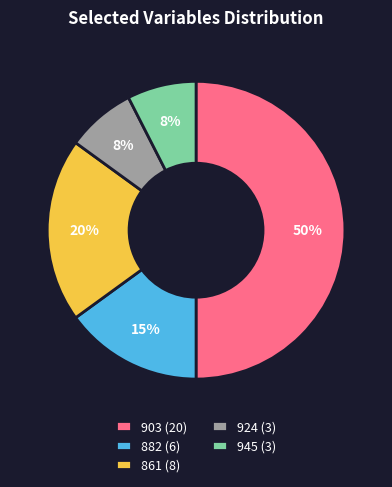

Is the sum of 861 (8) and 882 (6) greater than half?

No